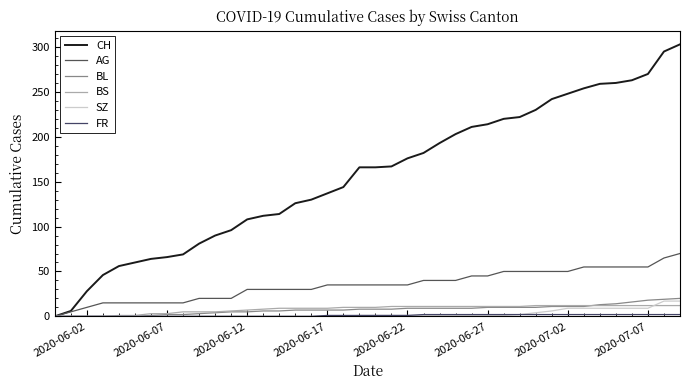

Is this an area chart (filled region under the line)?

No